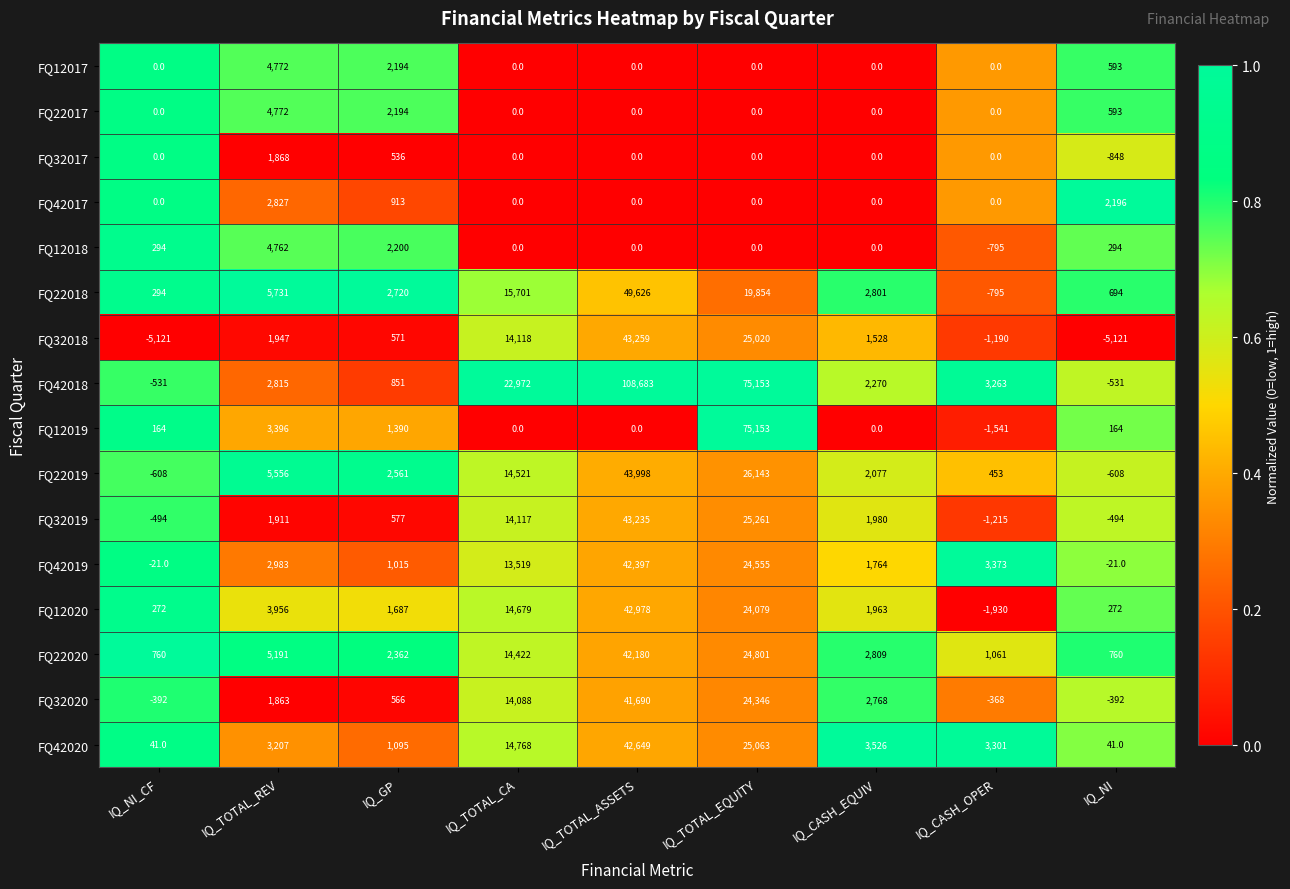

What is the sum of the FQ42018 values at IQ_CASH_OPER and IQ_GP?

4114